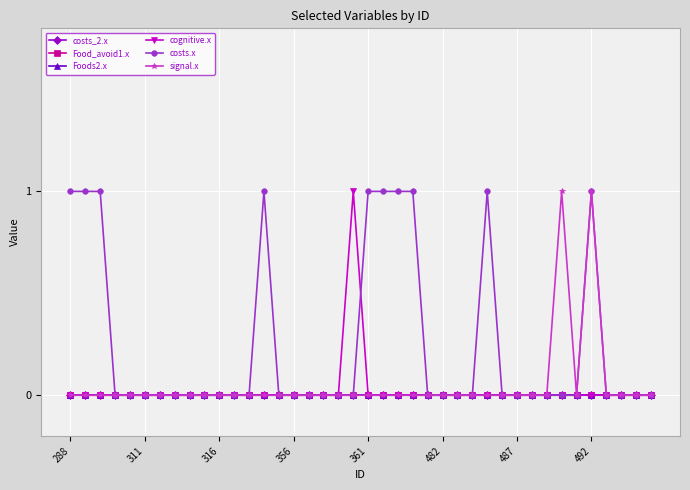

What is the greatest value displayed?

1